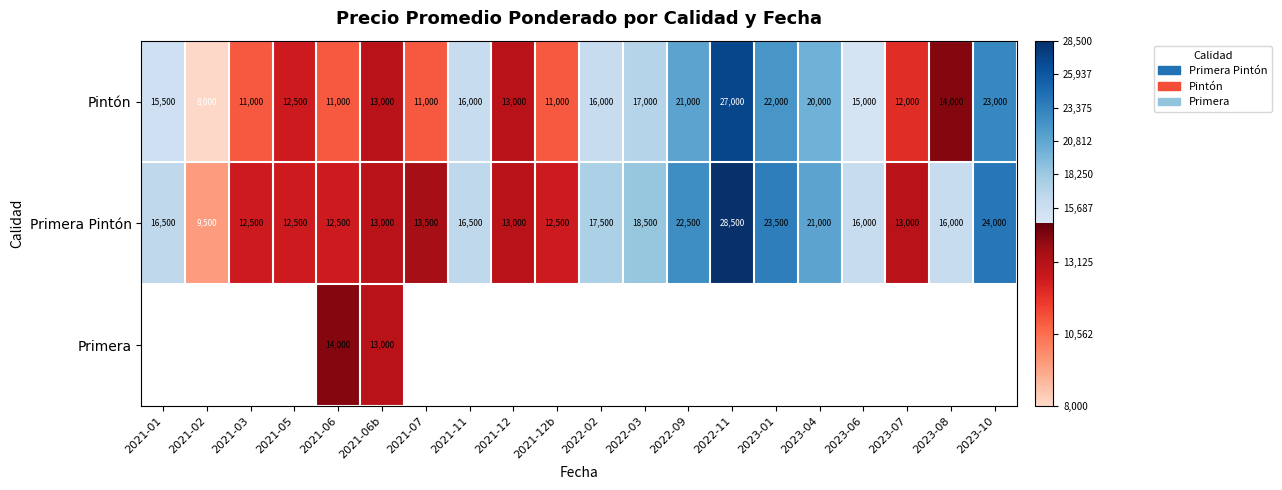

Where is Pintón nearest to the value 17500?

2022-03